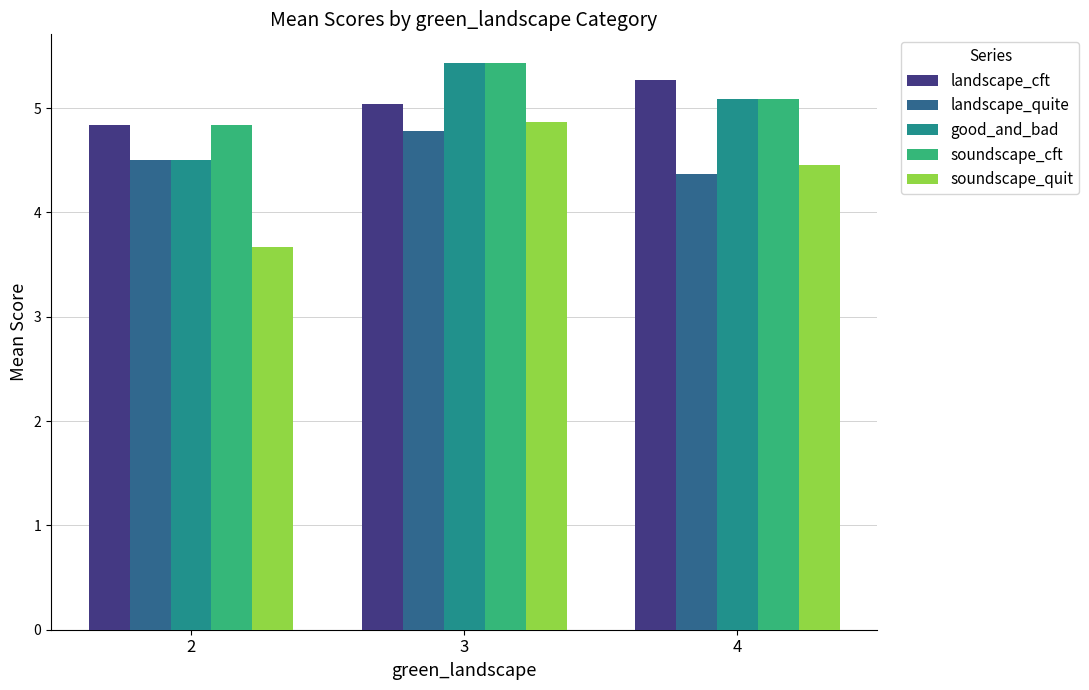

Which series has the widest spread of values?

soundscape_quit